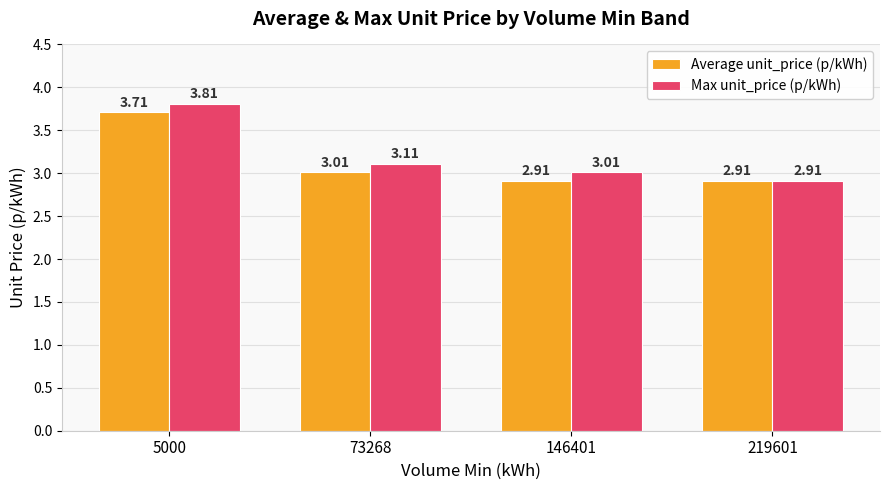

Which series has the largest range (max minus min)?

Max unit_price (p/kWh)